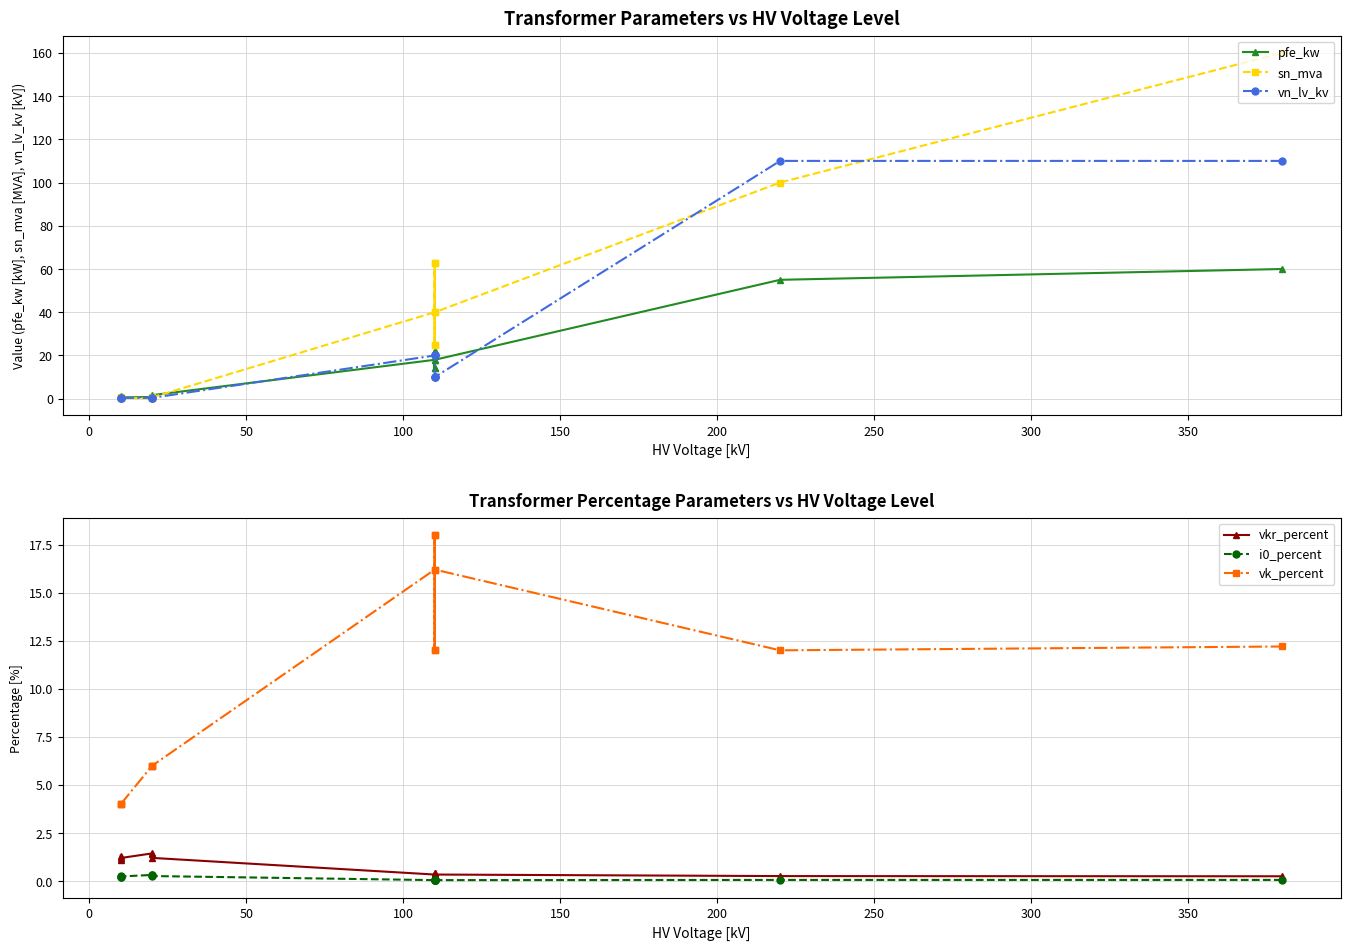

True or false: vkr_percent and vk_percent intersect in this chart.

False